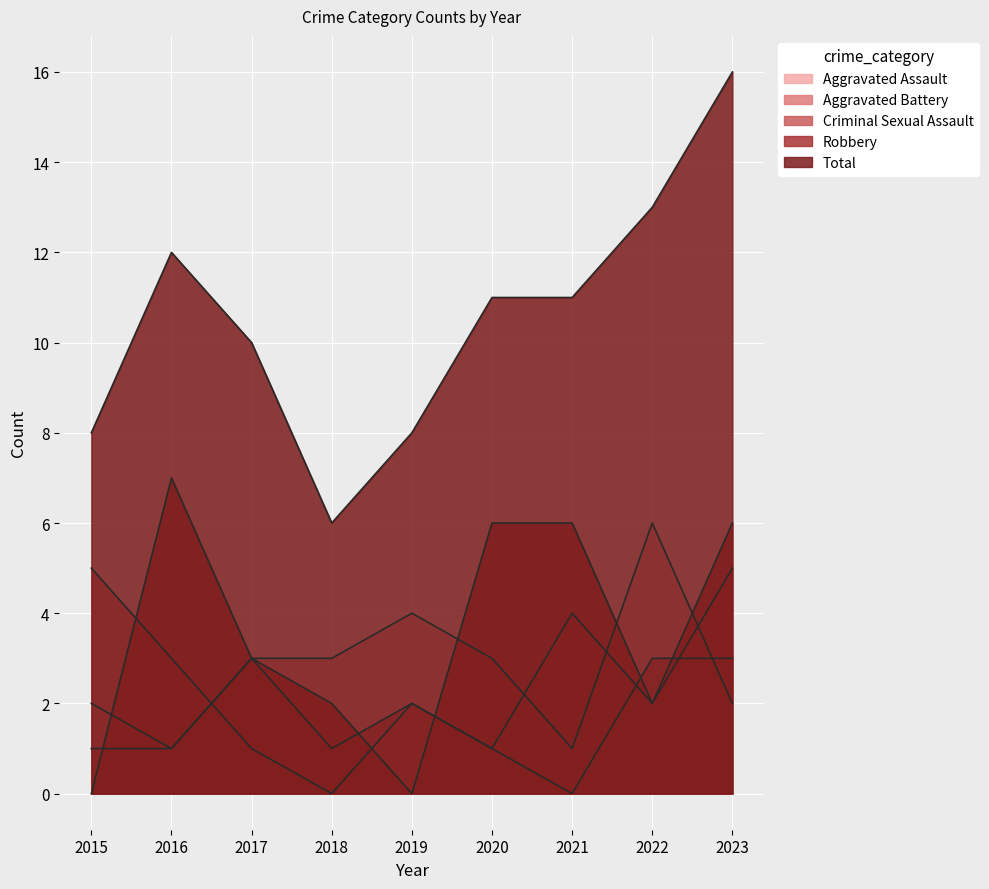

What is the spread (max minus min) of values at 2017?

9